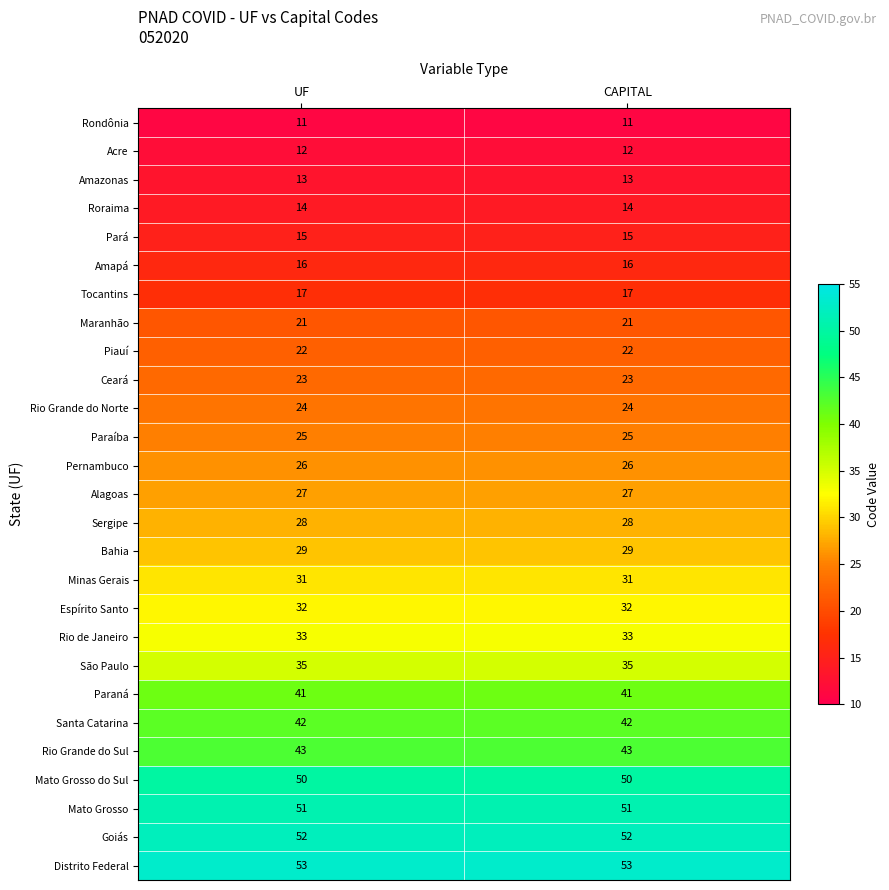

Rank the series by their maximum value, from highest to lowest.

Distrito Federal, Goiás, Mato Grosso, Mato Grosso do Sul, Rio Grande do Sul, Santa Catarina, Paraná, São Paulo, Rio de Janeiro, Espírito Santo, Minas Gerais, Bahia, Sergipe, Alagoas, Pernambuco, Paraíba, Rio Grande do Norte, Ceará, Piauí, Maranhão, Tocantins, Amapá, Pará, Roraima, Amazonas, Acre, Rondônia